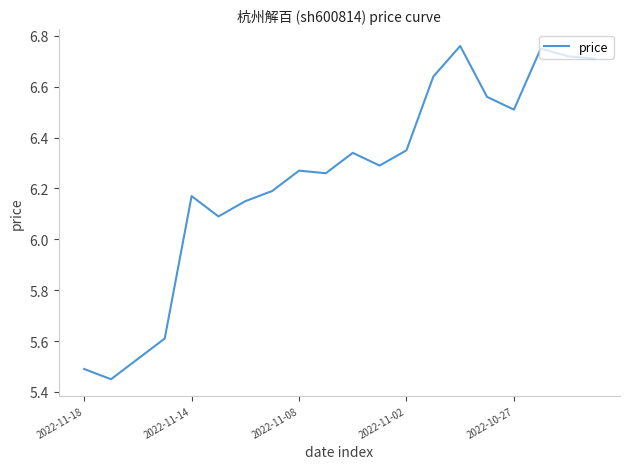

Does the chart have visible grid lines?

No